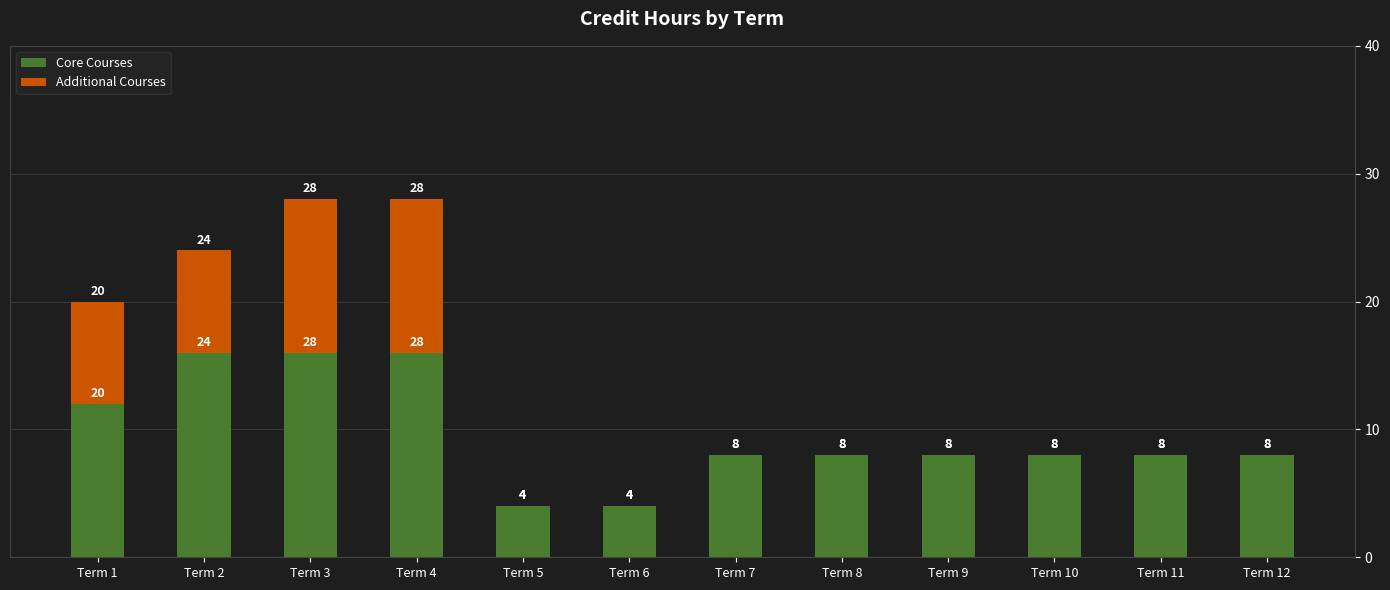

What is the sum of all Core Courses values?

116